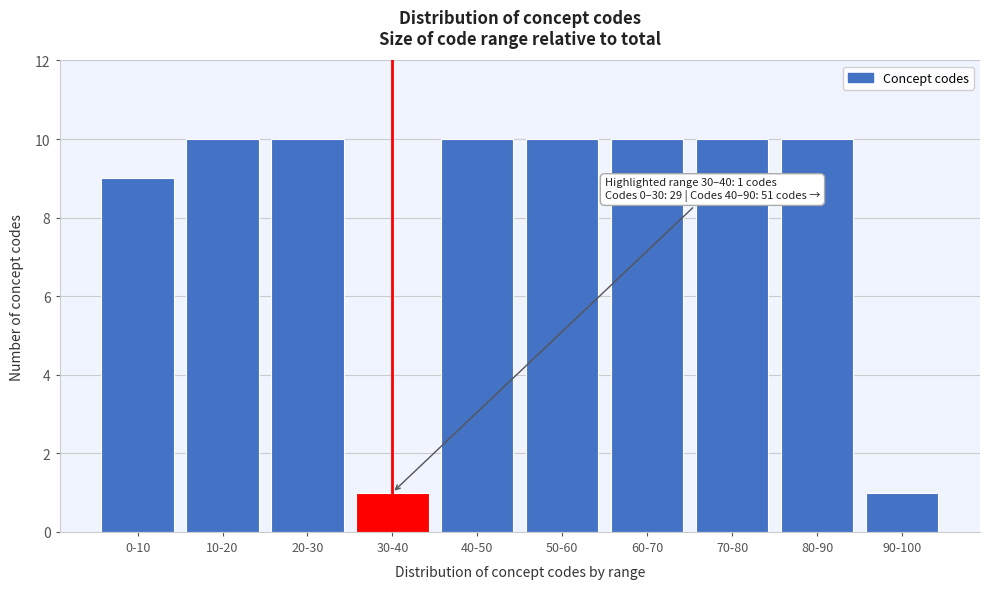

Reading left to right, list all the values displayed in this chart.

0-10=9	10-20=10	20-30=10	30-40=1	40-50=10	50-60=10	60-70=10	70-80=10	80-90=10	90-100=1